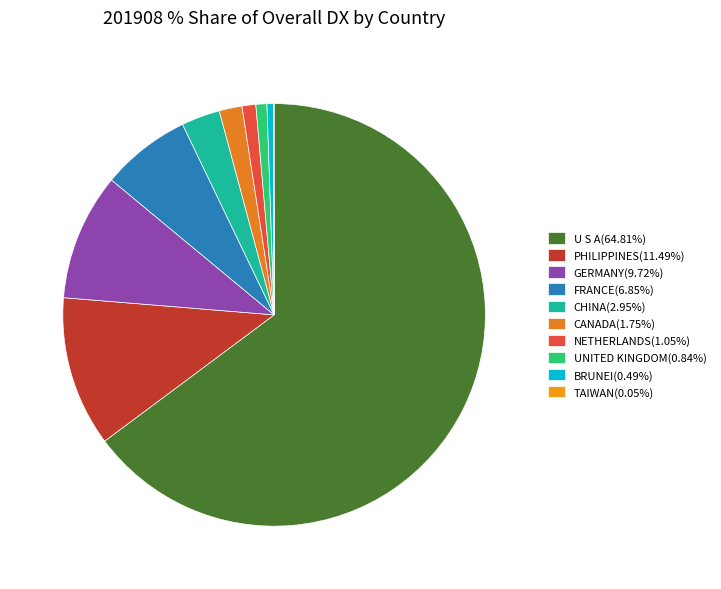

True or false: PHILIPPINES accounts for 11% of the total.

True